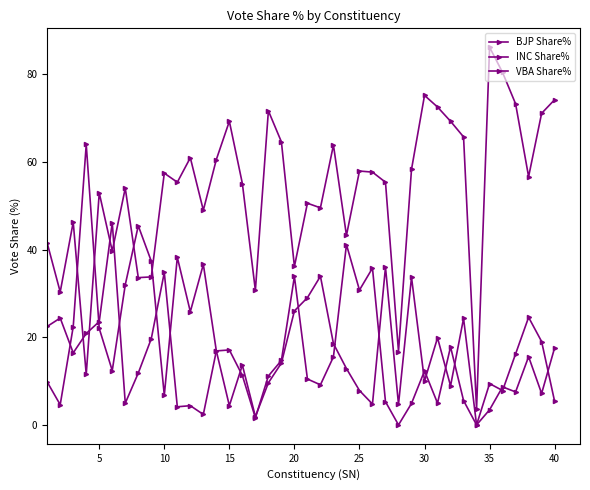

Reading right to left, transcribe all the data shown in this chart.

BJP Share%: 74.2	71.1	56.7	73.3	80.4	86.2	3.6	65.7	69.3	72.6	75.2	58.3	16.7	55.4	57.7	58.0	43.2	63.9	49.5	50.6	36.2	64.6	71.7	30.7	55.1	69.3	60.6	49.0	61.0	55.4	57.5	33.8	33.6	54.0	39.7	53.0	11.5	46.3	30.4	41.5
INC Share%: 5.4	19.0	24.6	16.2	7.8	9.4	0.0	24.3	8.9	19.9	10.0	33.7	4.7	36.0	4.8	7.8	12.9	18.6	33.9	29.0	26.0	14.1	9.6	1.9	13.7	4.4	16.9	36.6	25.8	38.3	6.8	37.4	45.5	32.0	12.4	22.0	64.0	22.4	4.6	9.8
VBA Share%: 17.6	7.2	15.6	7.5	8.7	3.5	0.0	5.6	17.8	5.0	12.3	4.9	0.0	5.3	35.8	30.8	41.2	15.5	9.2	10.5	33.9	14.7	11.2	1.6	11.3	17.1	16.9	2.4	4.4	4.1	34.8	19.7	11.8	5.0	46.2	23.6	20.9	16.4	24.4	22.5